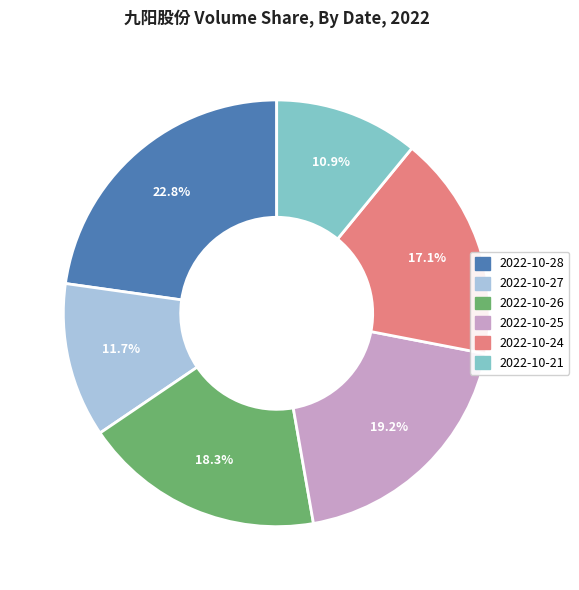

Count the number of slices in the pie.

6